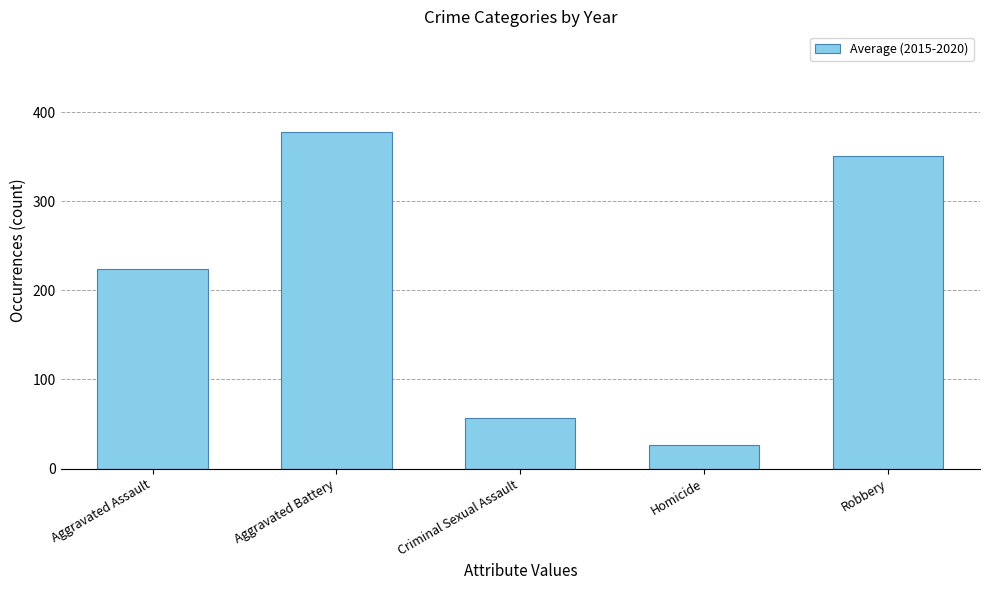

The chart shows a value of 350.3 at Robbery. True or false?

True